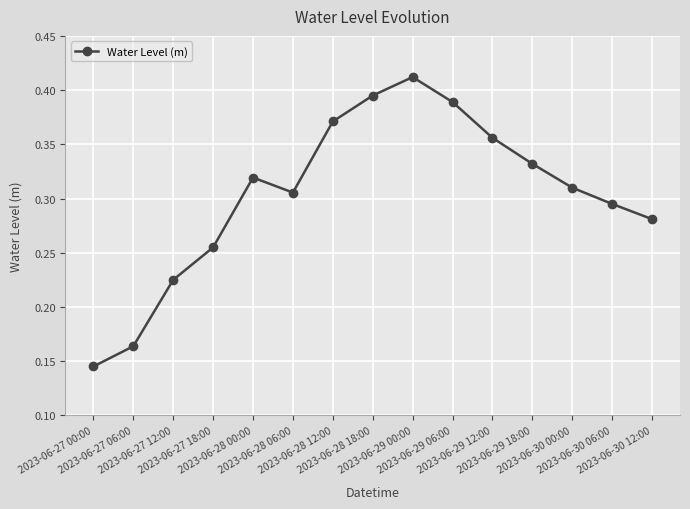

Is this an area chart (filled region under the line)?

No